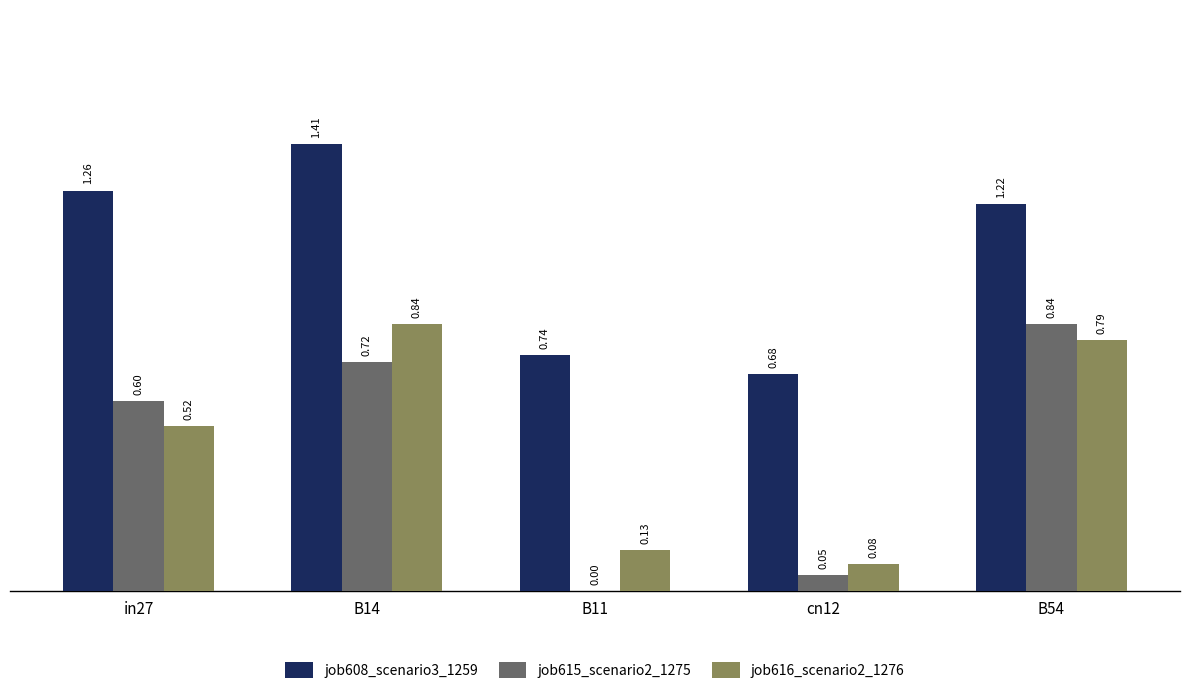

What is the sum of all job616_scenario2_1276 values?

2.4